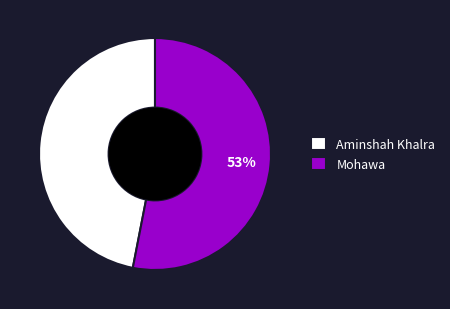

What is the largest slice in the pie chart?

Mohawa